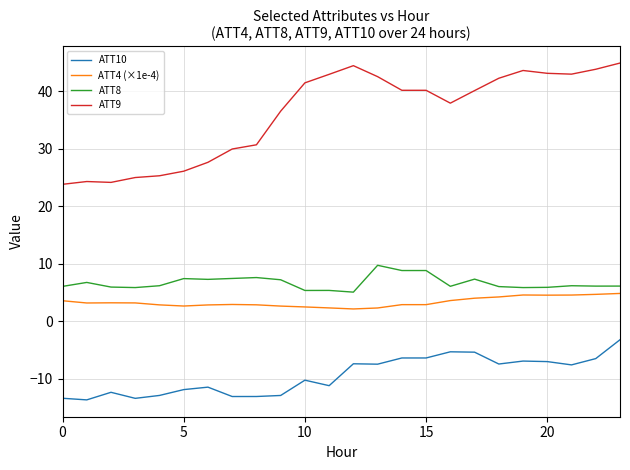

What is the minimum value shown in the chart?

-13.7